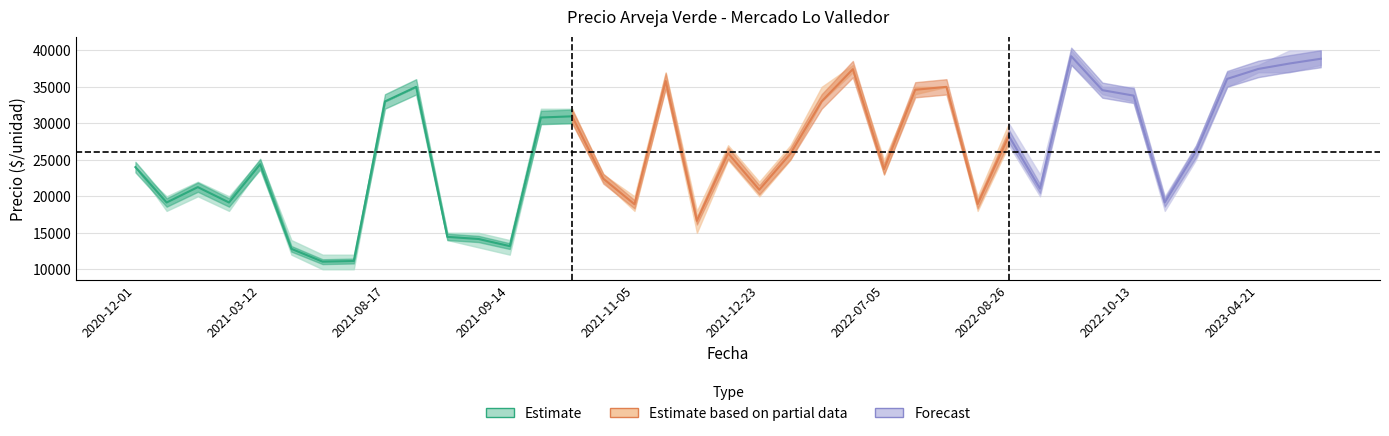

At how many categories does at least one series exceed 28785?

17